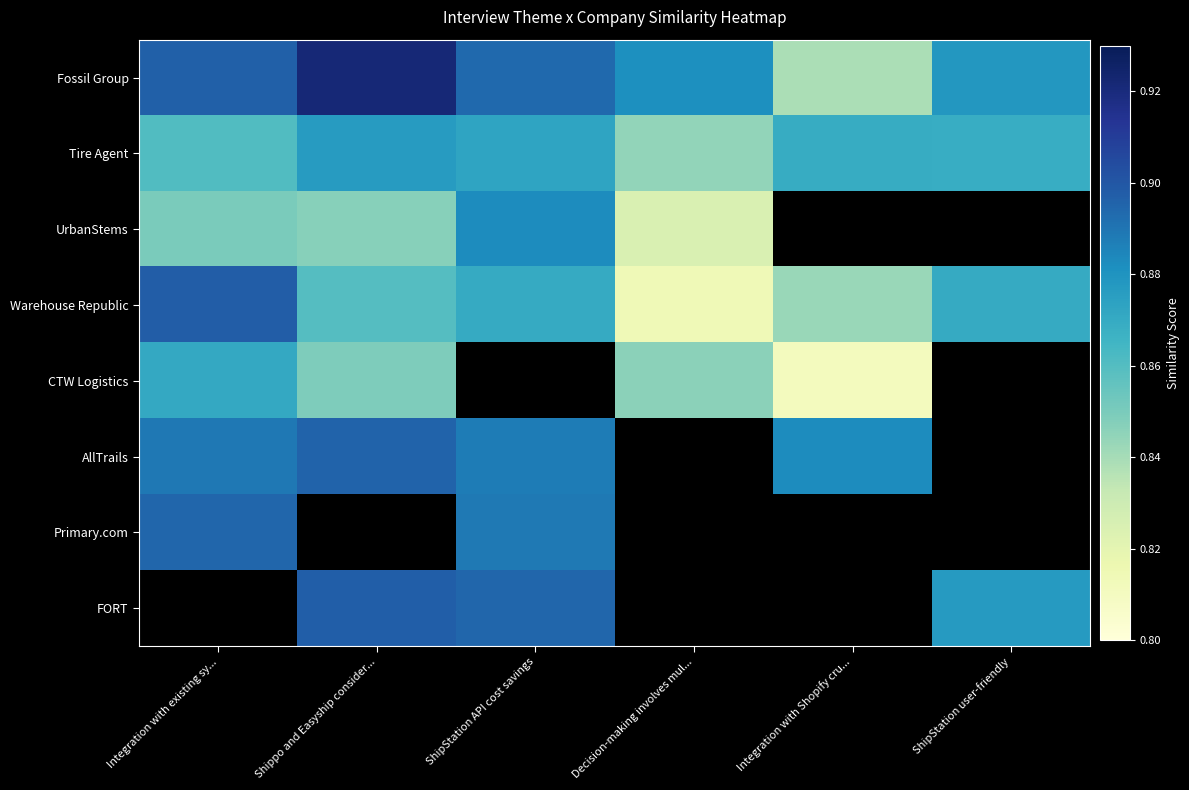

The value of AllTrails at Integration with existing sy... is 0.9. True or false?

True